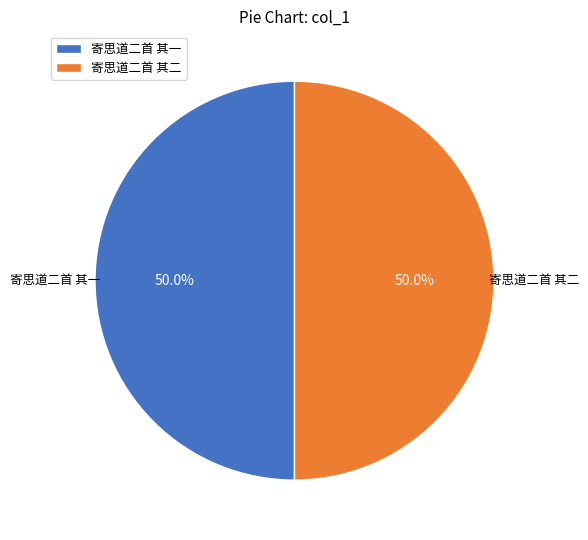

What is the ratio of the value at 寄思道二首 其一 to the value at 寄思道二首 其二?

1.0